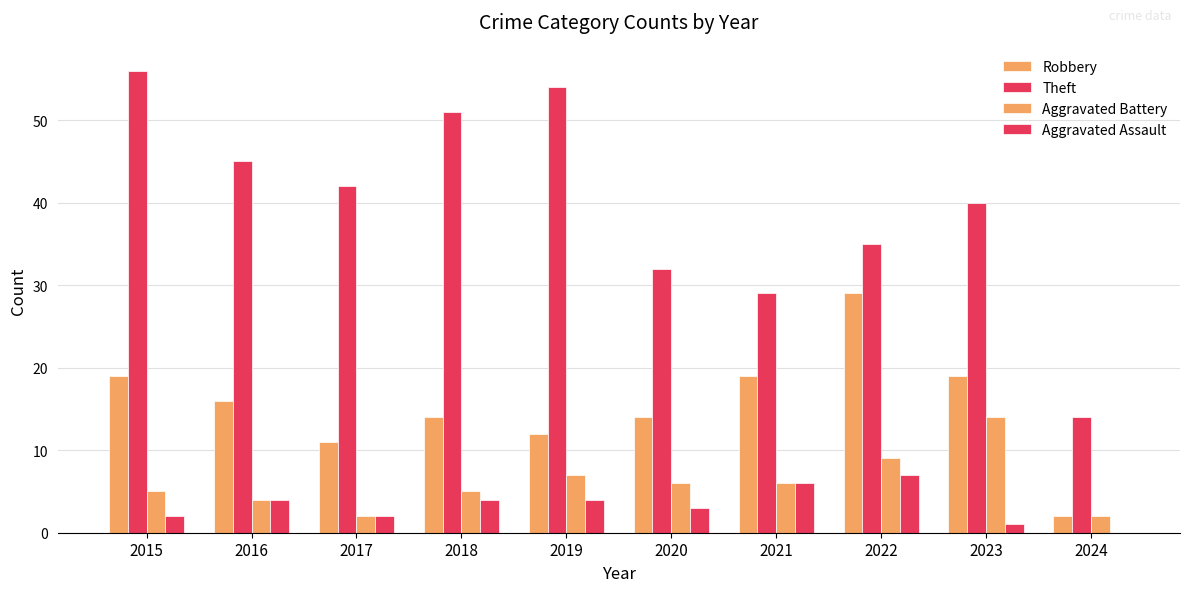

Reading left to right, list all the values displayed in this chart.

Robbery: 2015=19	2016=16	2017=11	2018=14	2019=12	2020=14	2021=19	2022=29	2023=19	2024=2
Theft: 2015=56	2016=45	2017=42	2018=51	2019=54	2020=32	2021=29	2022=35	2023=40	2024=14
Aggravated Battery: 2015=5	2016=4	2017=2	2018=5	2019=7	2020=6	2021=6	2022=9	2023=14	2024=2
Aggravated Assault: 2015=2	2016=4	2017=2	2018=4	2019=4	2020=3	2021=6	2022=7	2023=1	2024=0